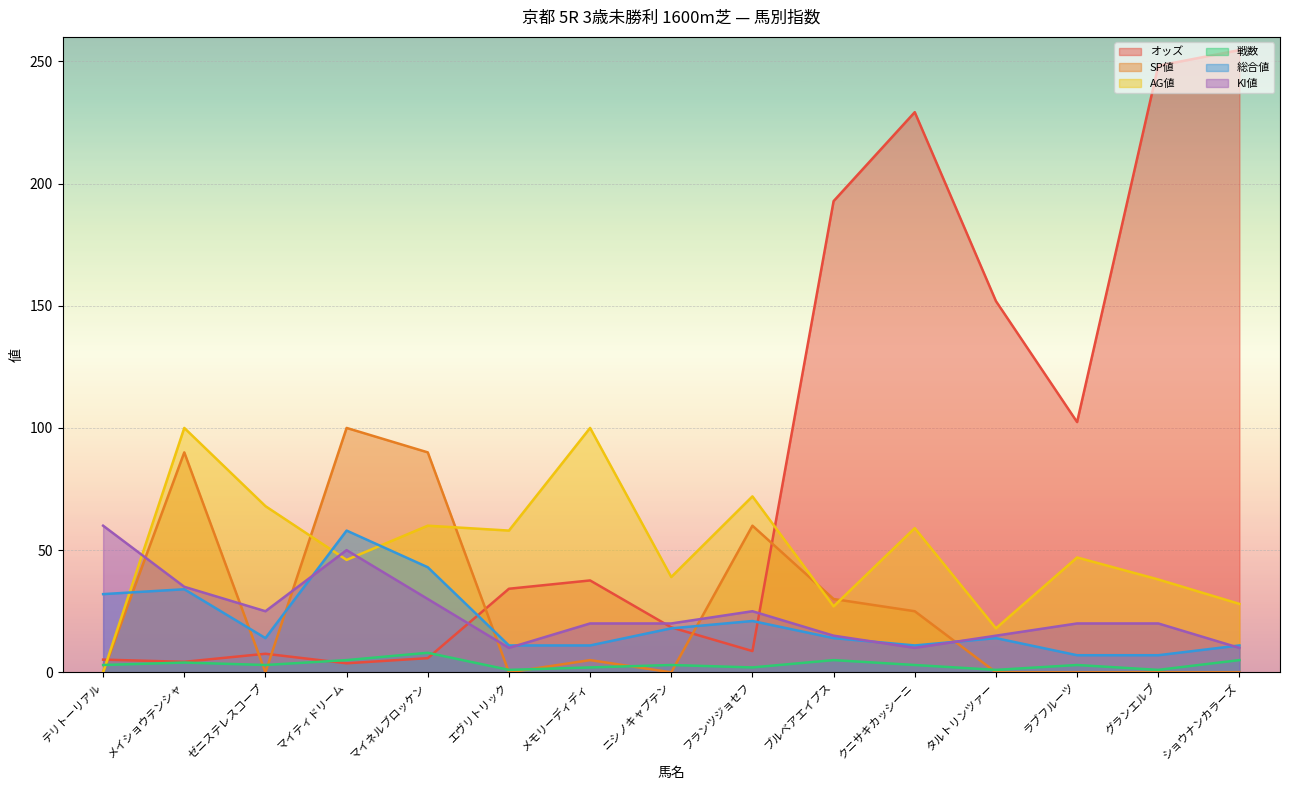

At which category does the chart reach its peak across all series?

ショウナンカラーズ